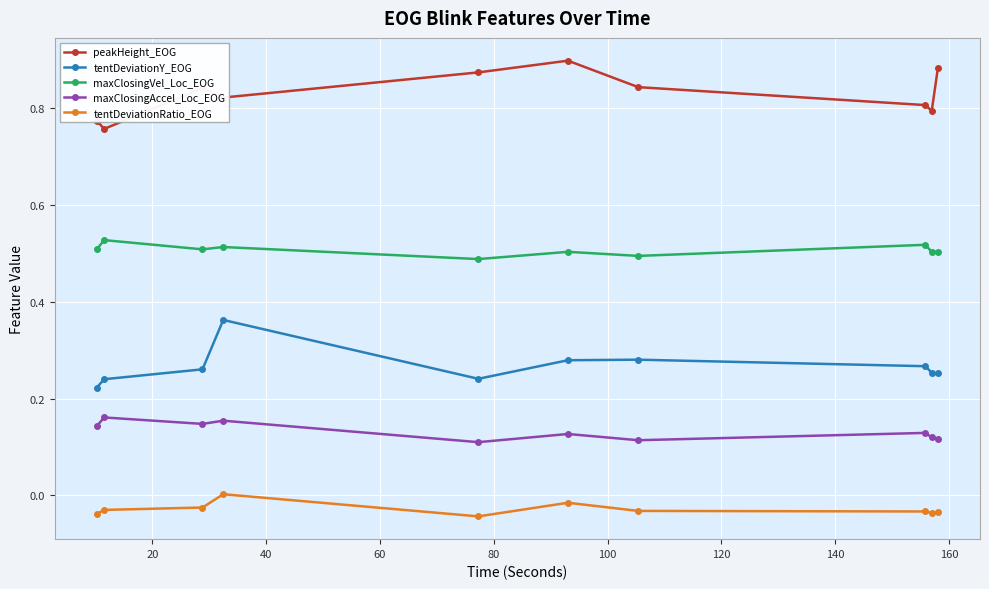

In tentDeviationRatio_EOG, how many points are higher than both neighbors (excluding endpoints)?

2